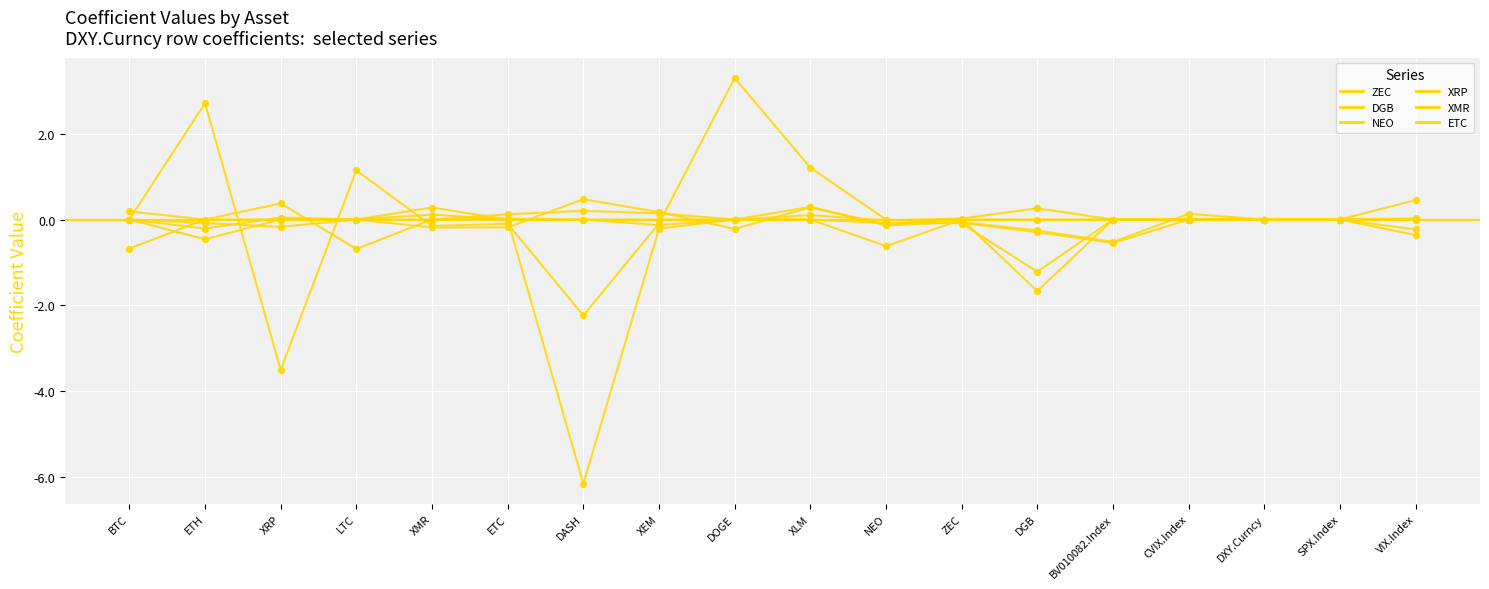

Does the chart have visible grid lines?

Yes